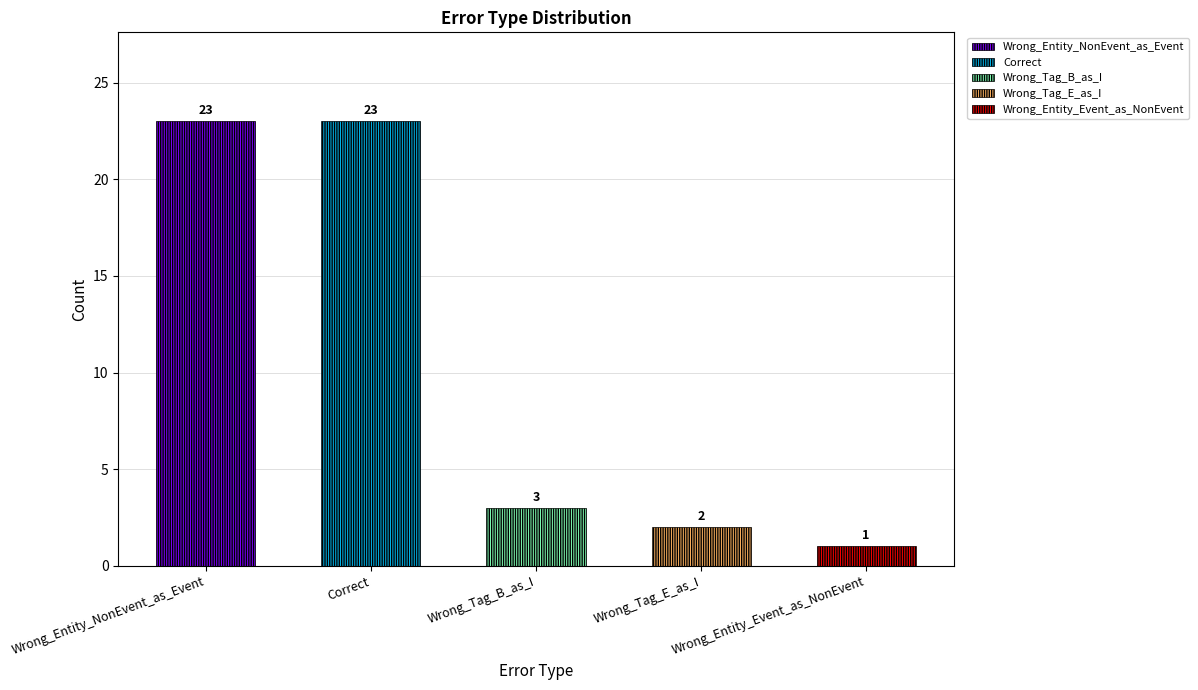

What is the difference between the values at Wrong_Entity_NonEvent_as_Event and Wrong_Entity_Event_as_NonEvent?

22